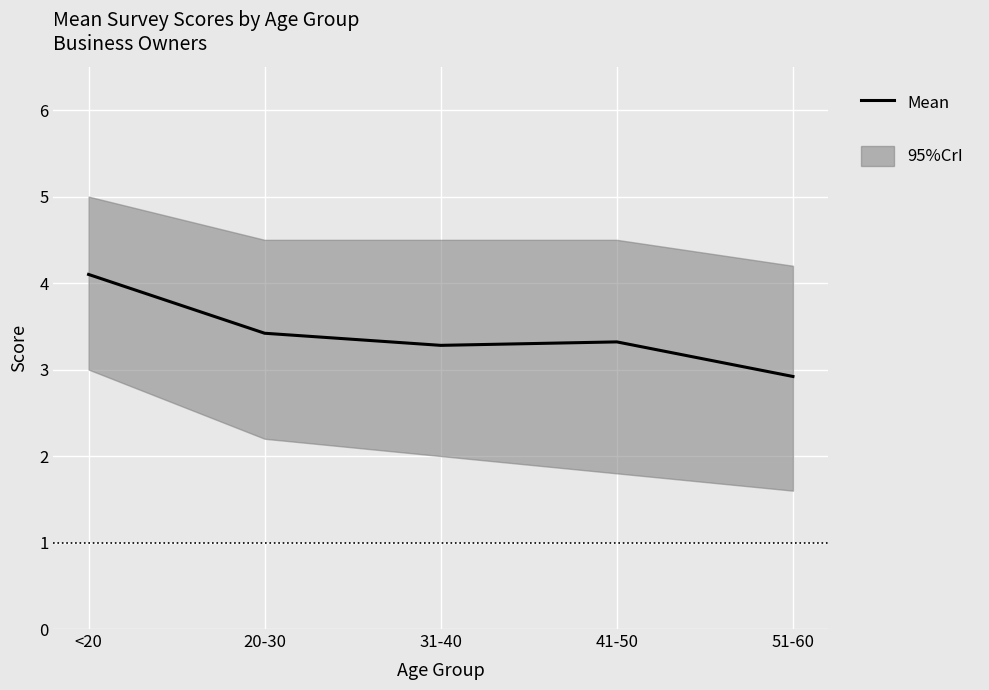

List the labels in order of value, smallest first.

51-60, 31-40, 41-50, 20-30, <20